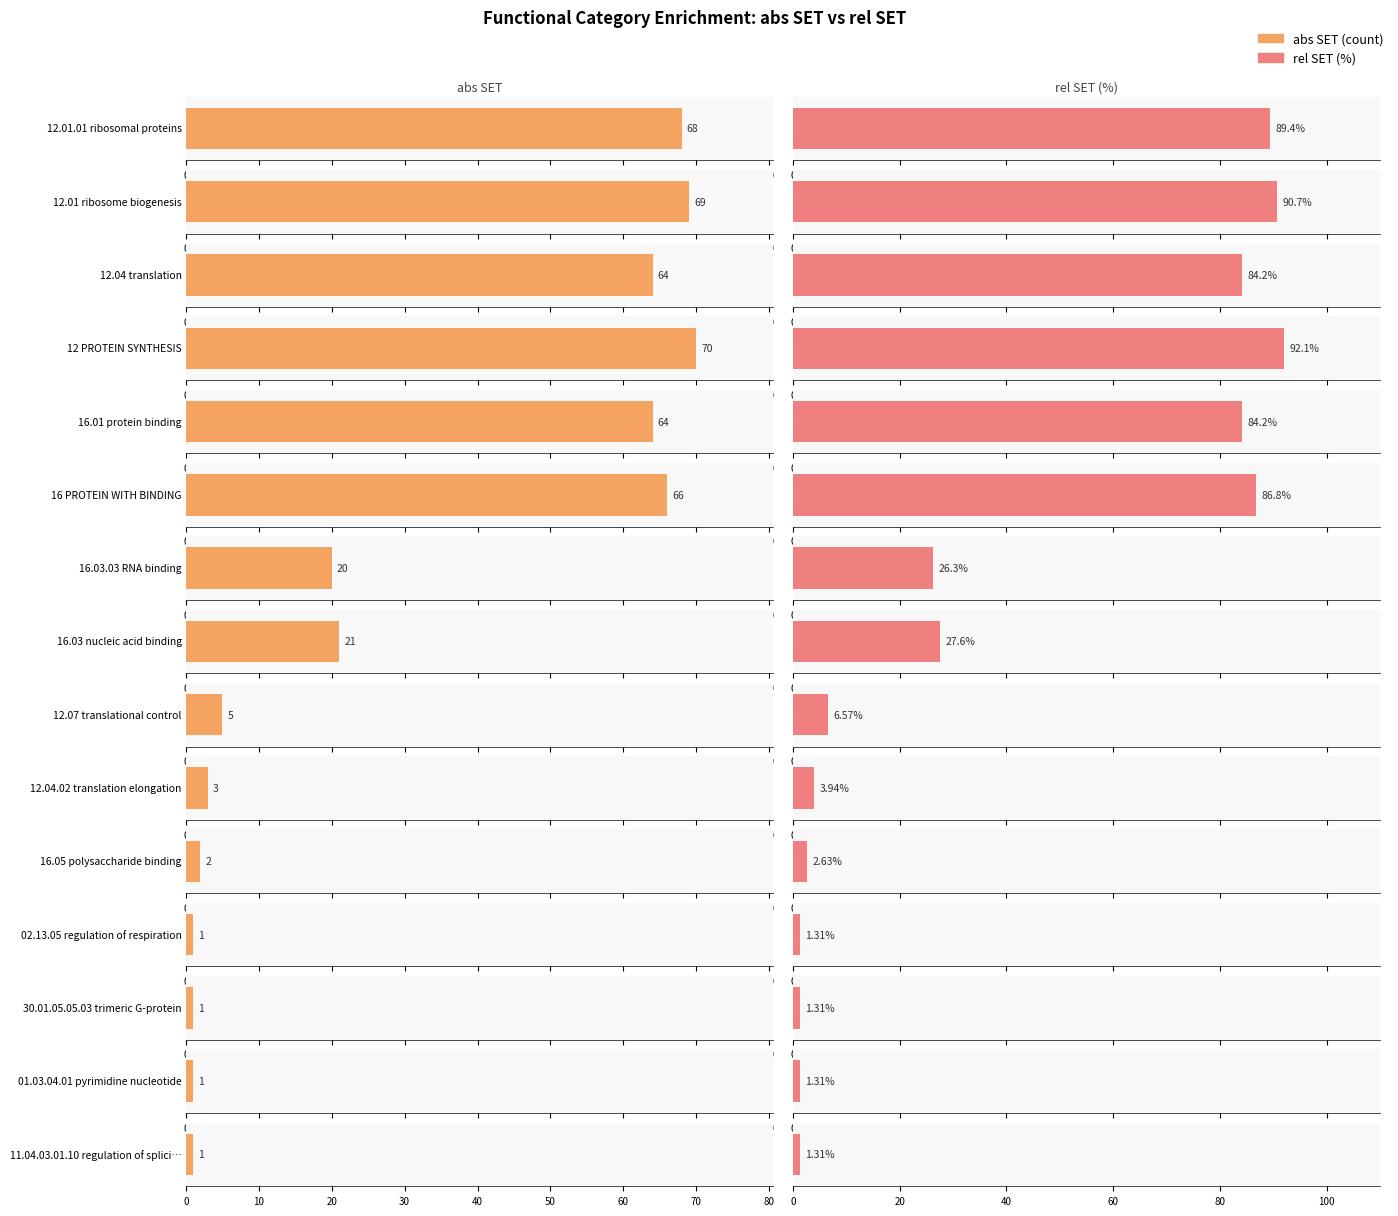

What is the maximum value shown in the chart?

92.1